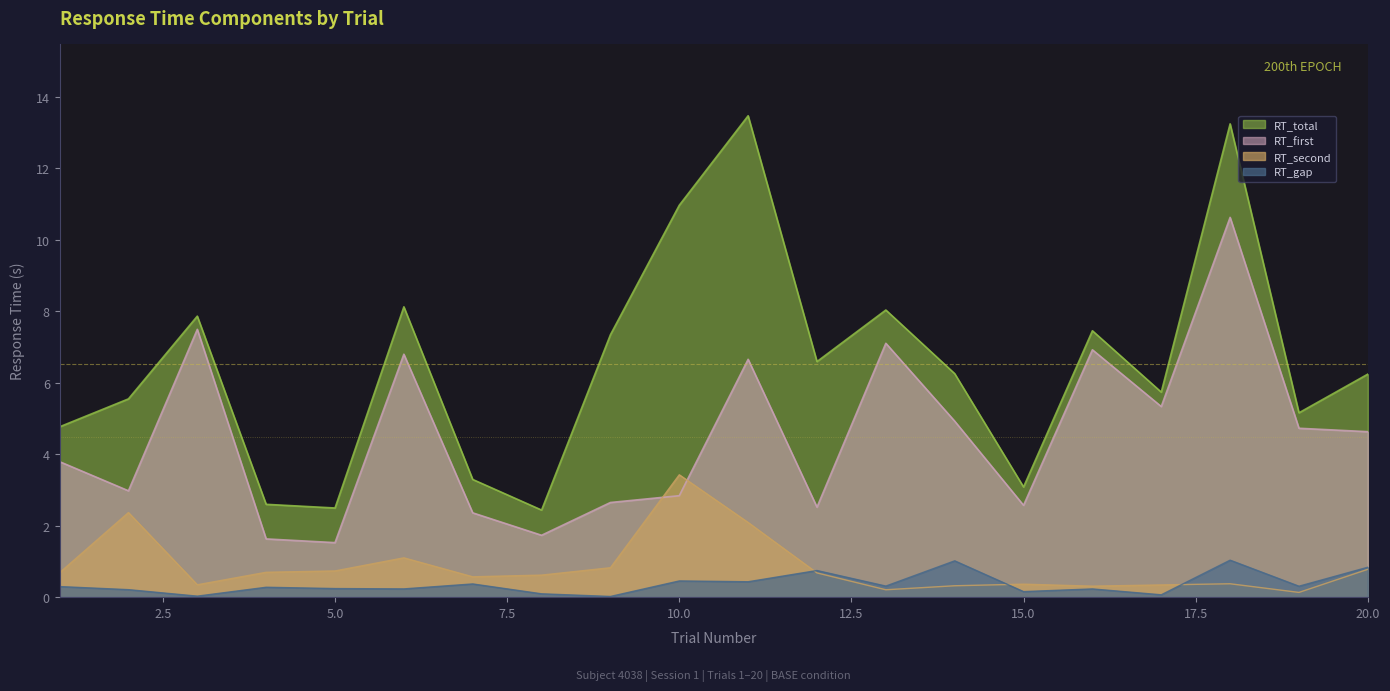

At which category is the sum across all series the highest?

18